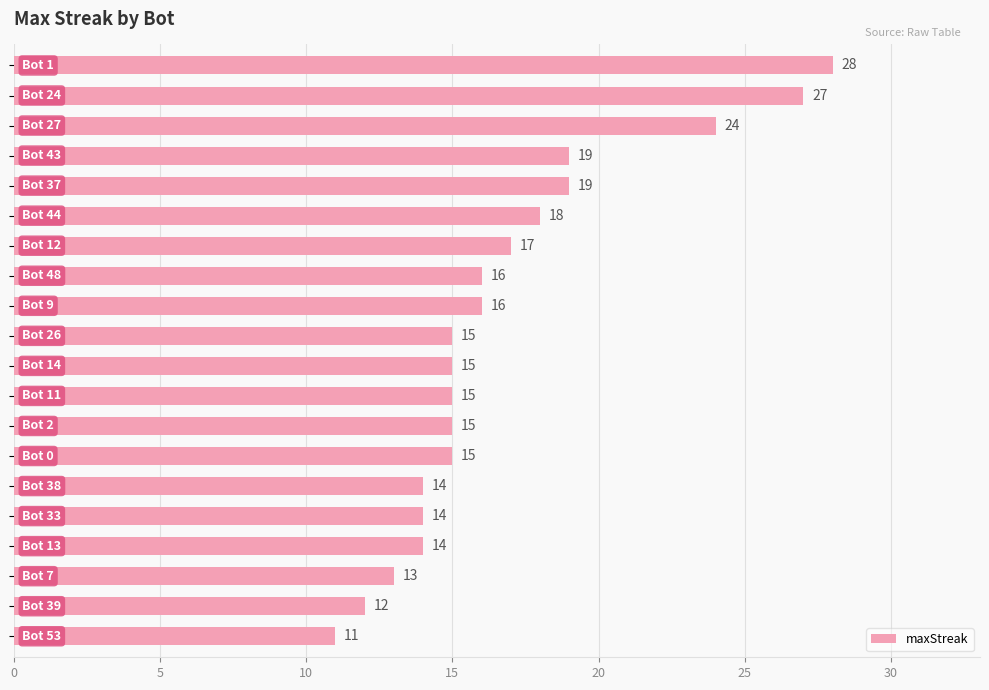

What is the value of the 7th bar from the top?

17